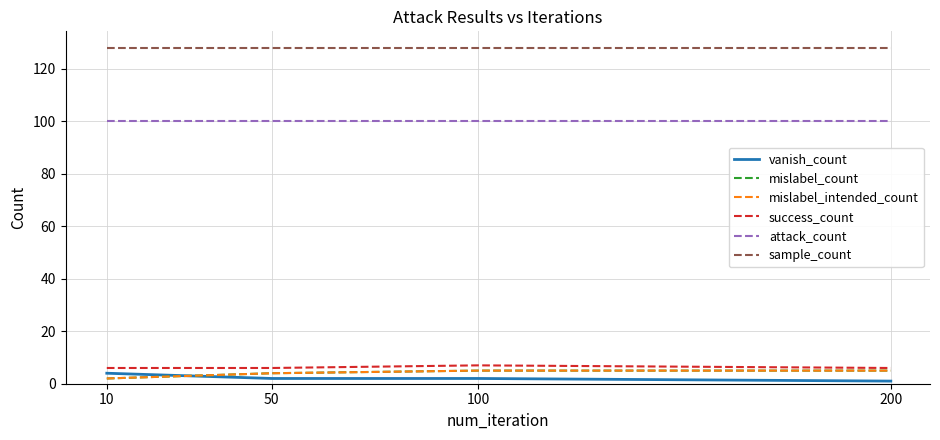

True or false: mislabel_intended_count and attack_count intersect in this chart.

False